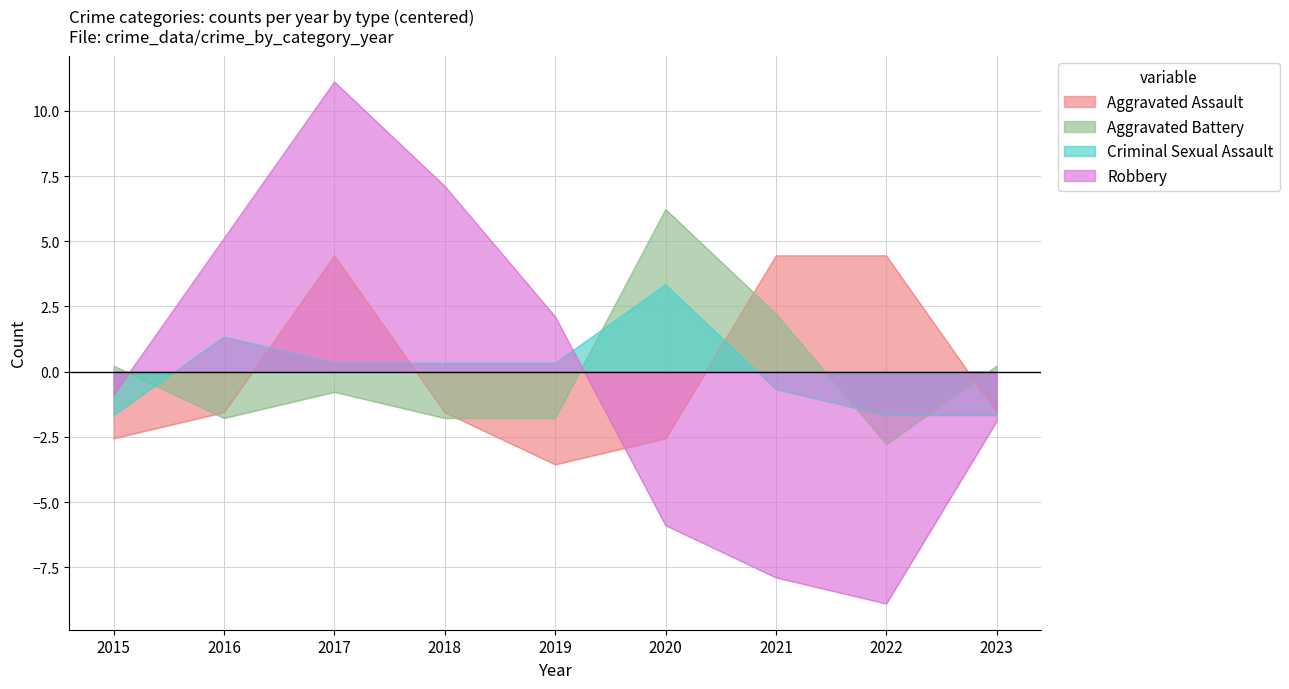

True or false: Criminal Sexual Assault and Aggravated Battery intersect in this chart.

True